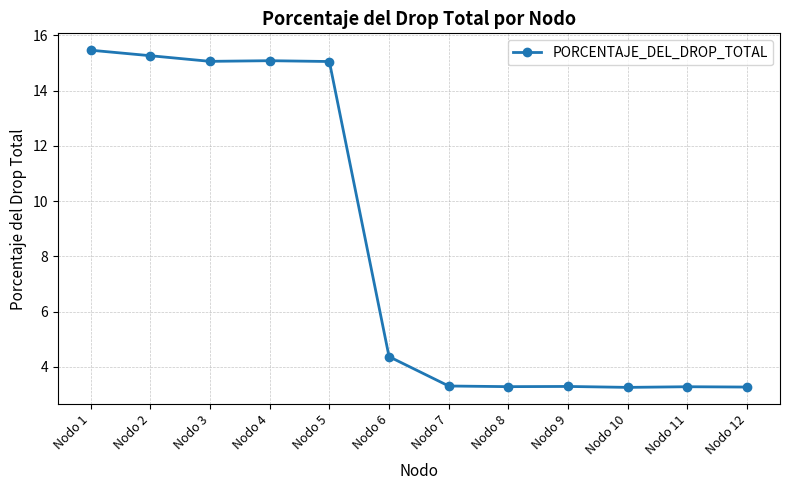

Reading left to right, list all the values displayed in this chart.

Nodo 1=15.5	Nodo 2=15.3	Nodo 3=15.1	Nodo 4=15.1	Nodo 5=15.1	Nodo 6=4.4	Nodo 7=3.3	Nodo 8=3.3	Nodo 9=3.3	Nodo 10=3.3	Nodo 11=3.3	Nodo 12=3.3